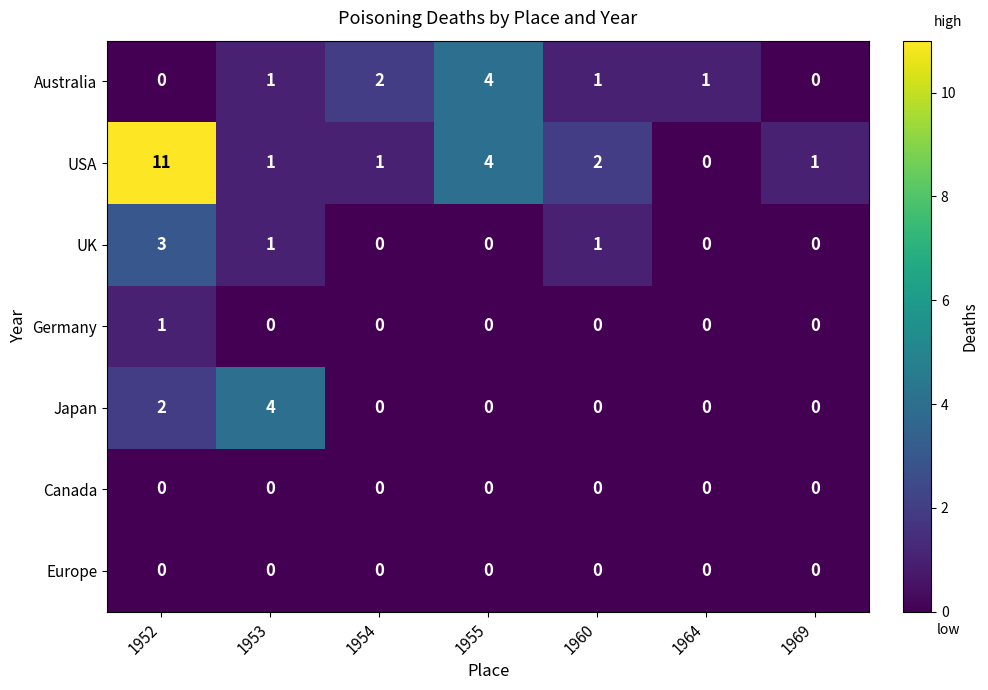

Is it true that UK equals 2 at 1960?

False